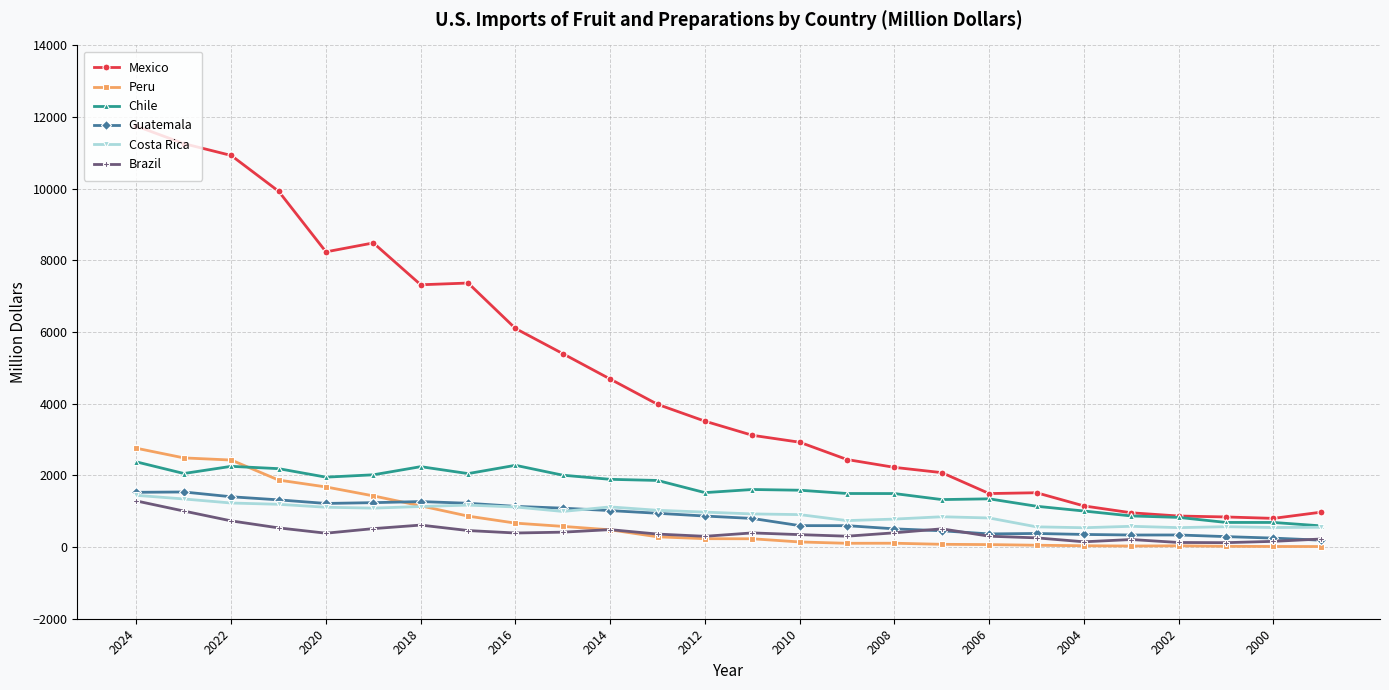

Which series has the largest total across all categories?

Mexico